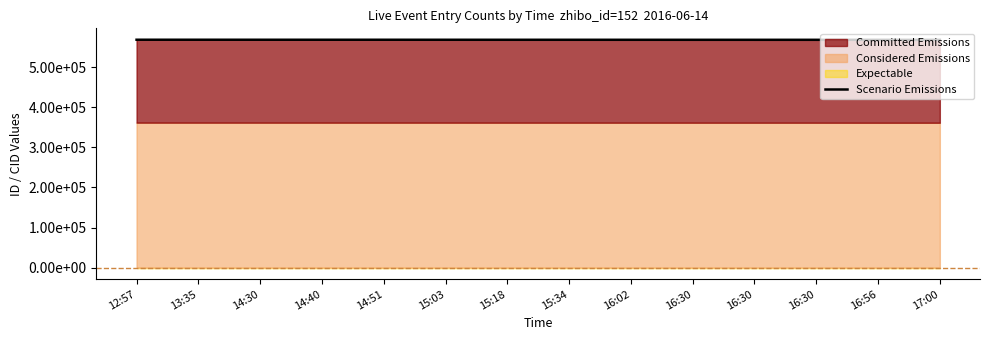

What is the difference between the values at 15:34 and 16:30?

76